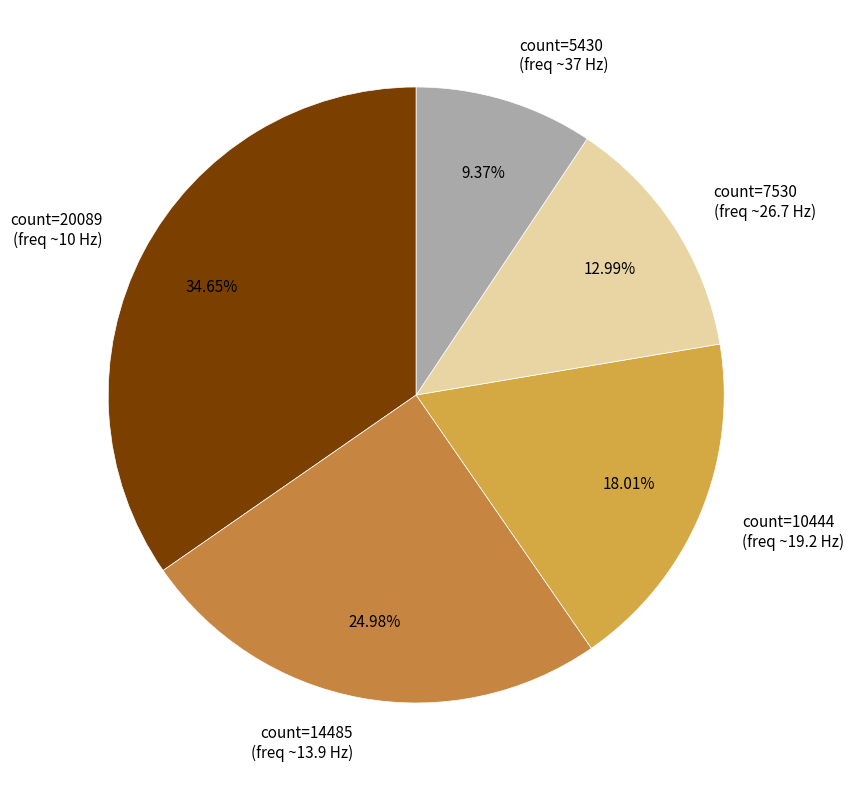

How many slices are in this pie chart?

5